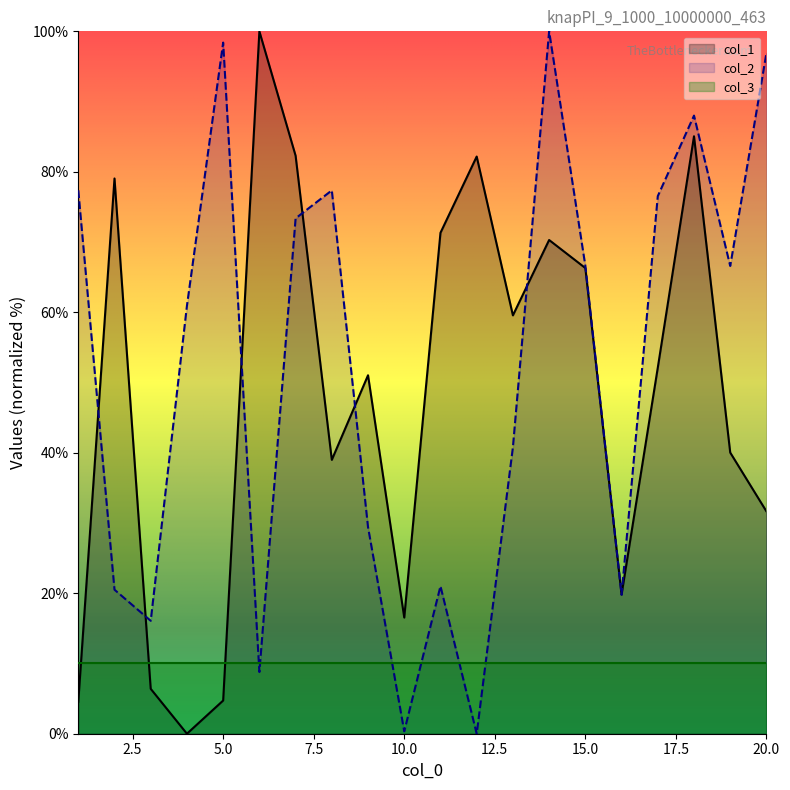

What is the sum of the col_2 values at 1 and 2?

97.9